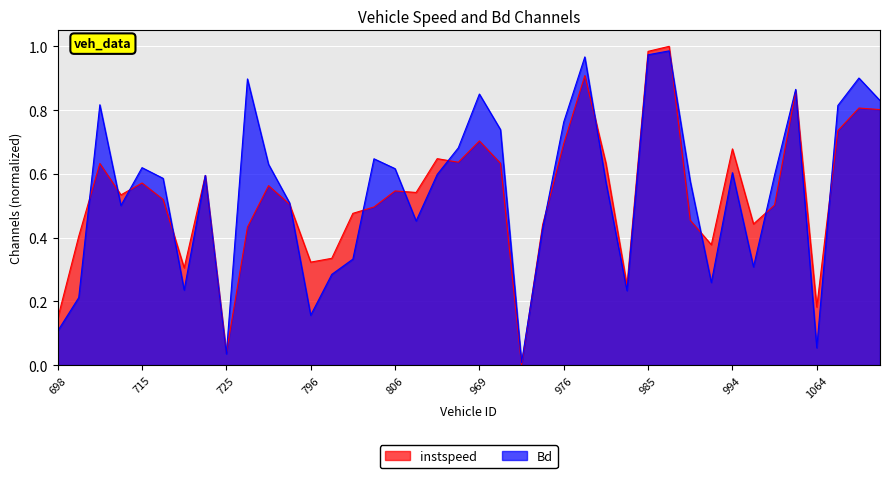

How many intersections are there between Bd and instspeed?

19